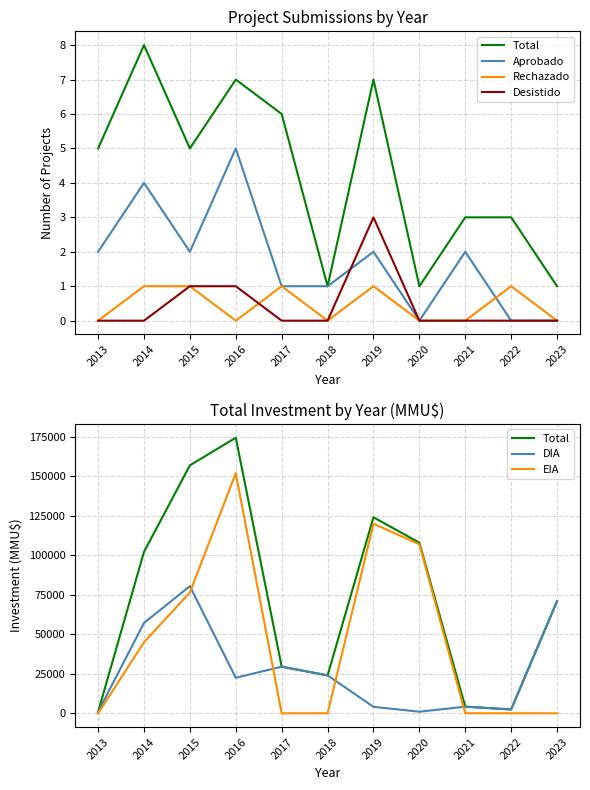

Which series has the largest total across all categories?

Total